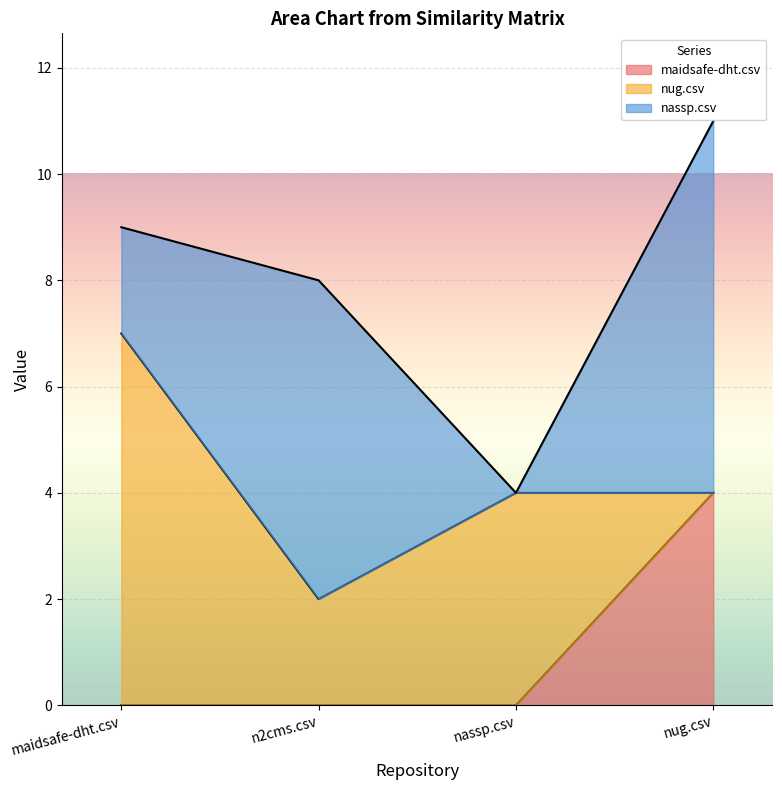

True or false: nassp.csv has more than 2 interior local peaks.

False